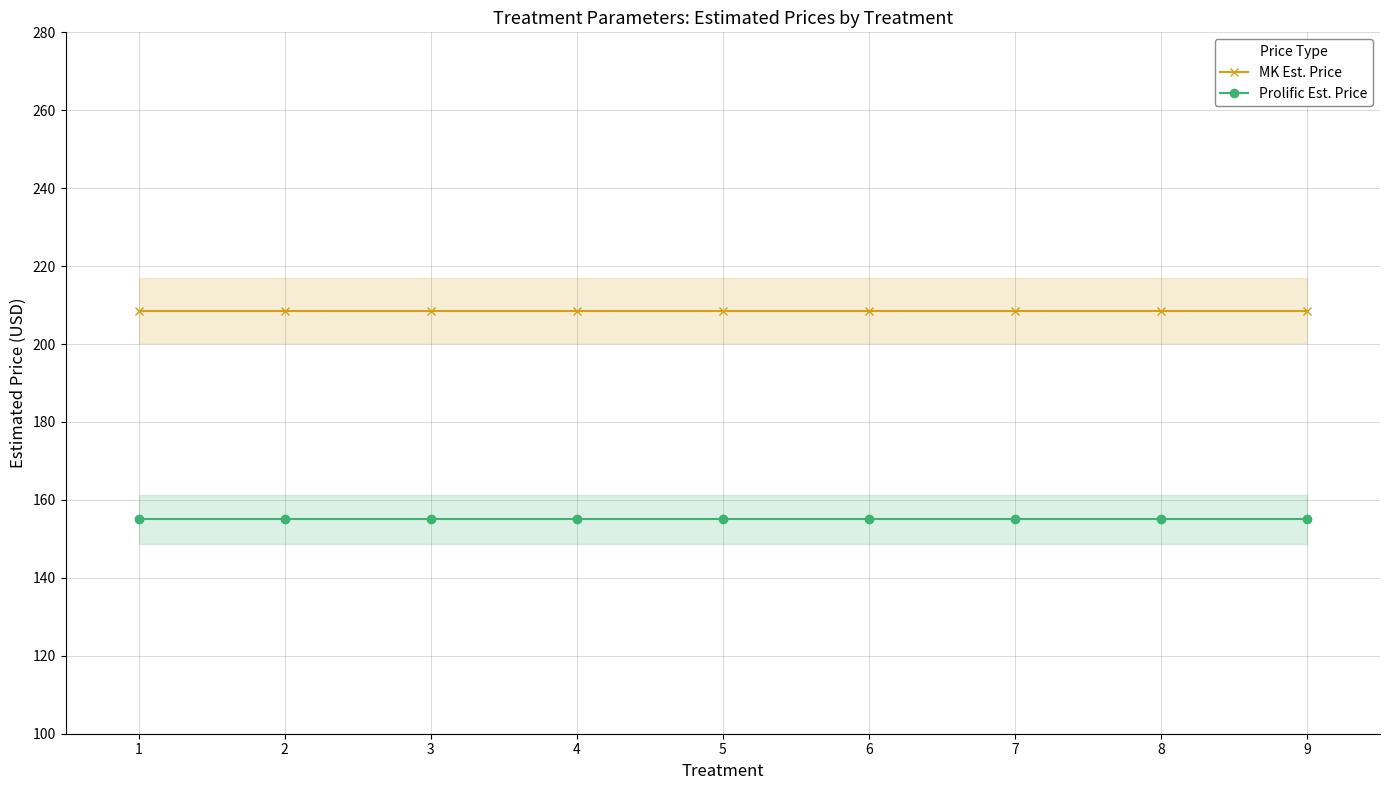

What is the average value of the MK Est. Price series?

208.6